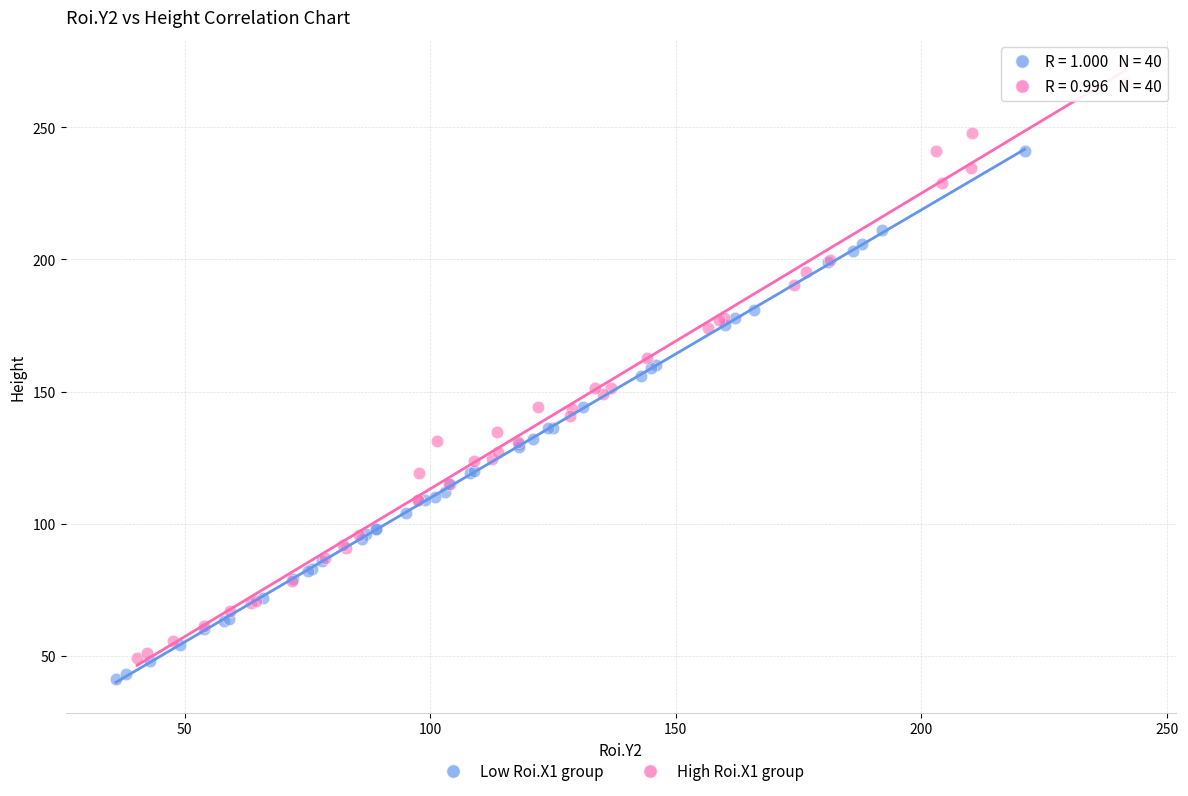

Which series contains the highest Y value?

High Roi.X1 group